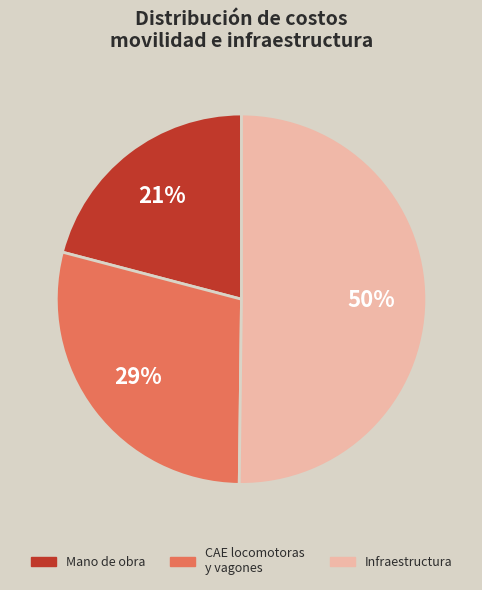

To the nearest percent, what is the average slice percentage?

33%